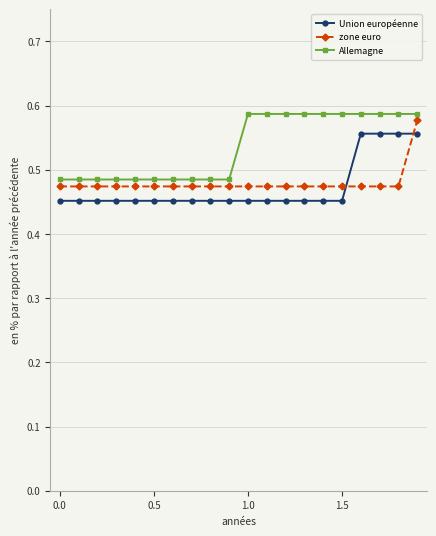

Count the number of categories in the chart.

20